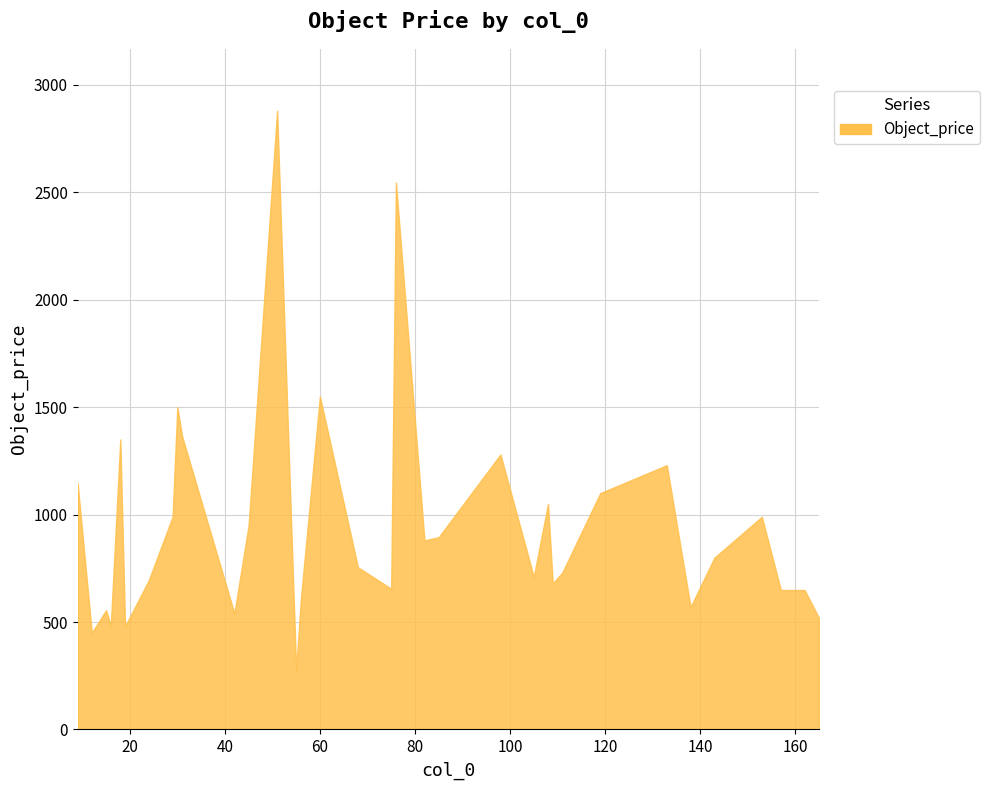

Where is the first local minimum?

12